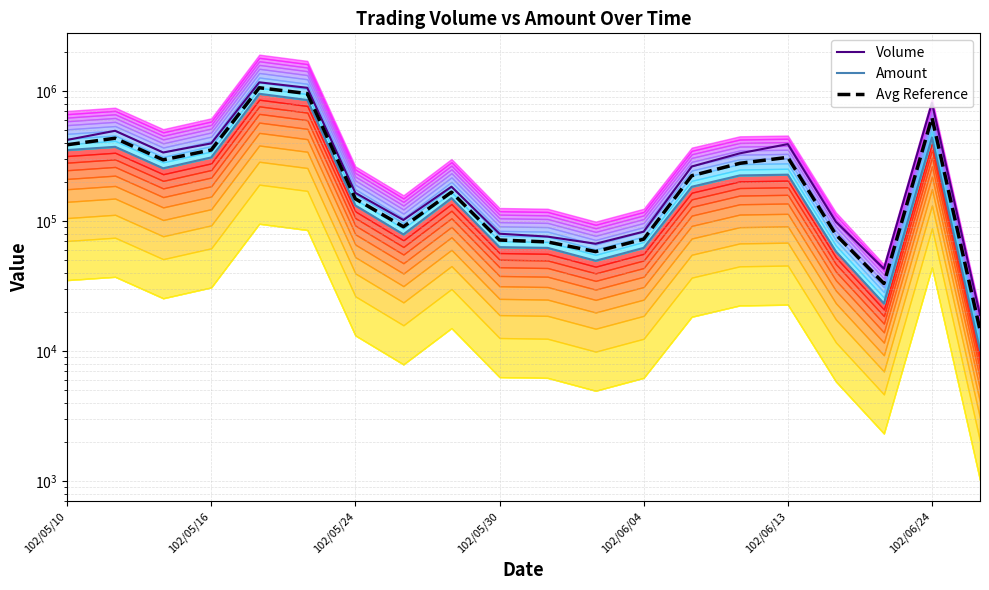

What is the difference between the Amount values at 14 and 13?

40810